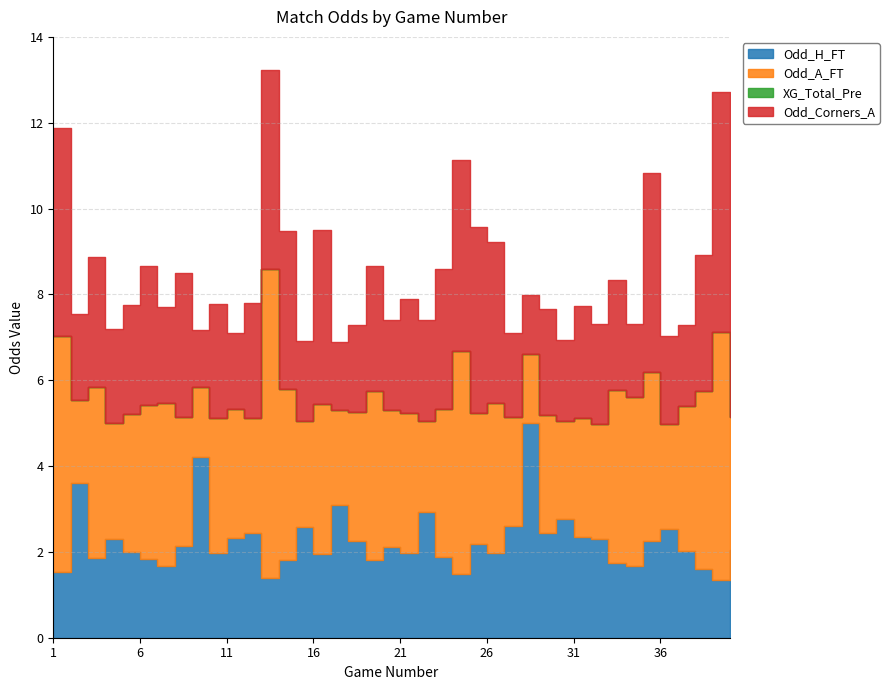

At which category does Odd_A_FT reach its first local valley?

2